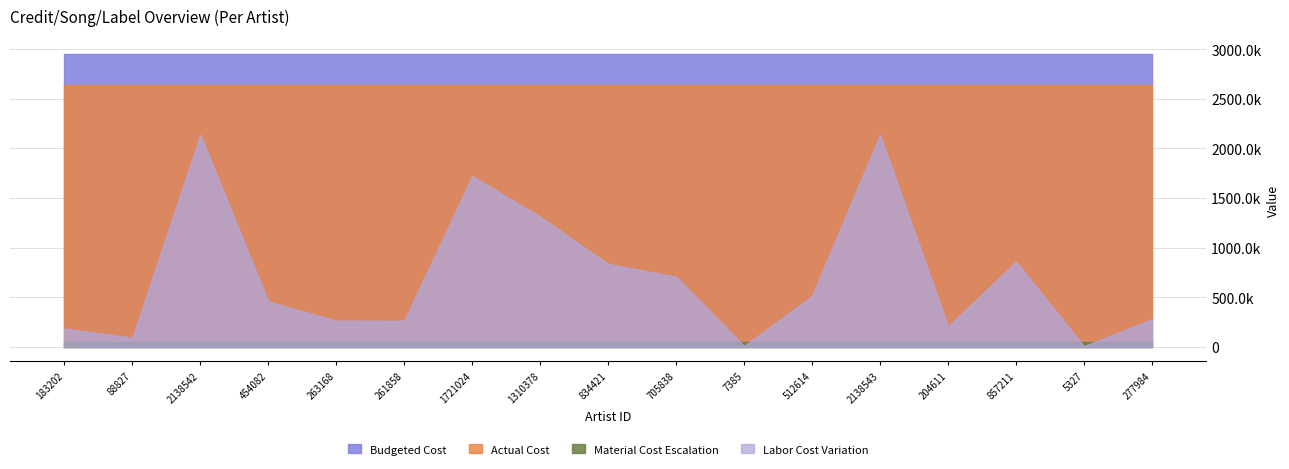

True or false: Actual Cost has a value of 2638556 at 2138542.

True